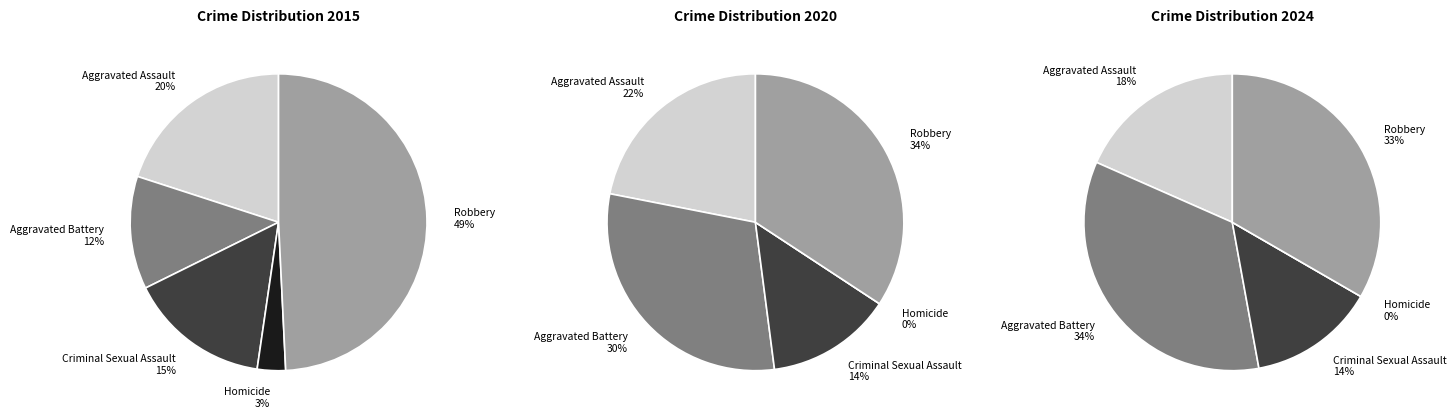

Which series changed the most between Criminal Sexual Assault and Homicide?

2024